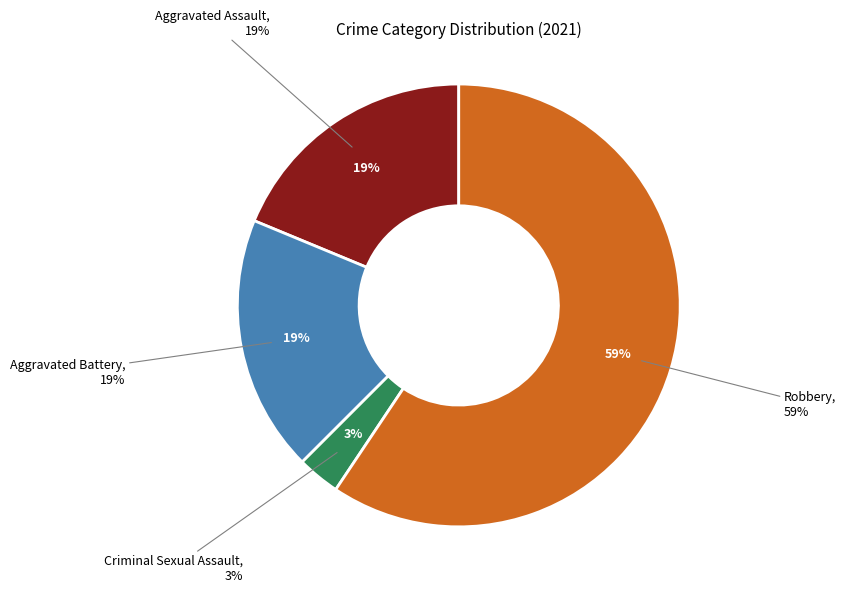

True or false: Aggravated Battery accounts for 32% of the total.

False